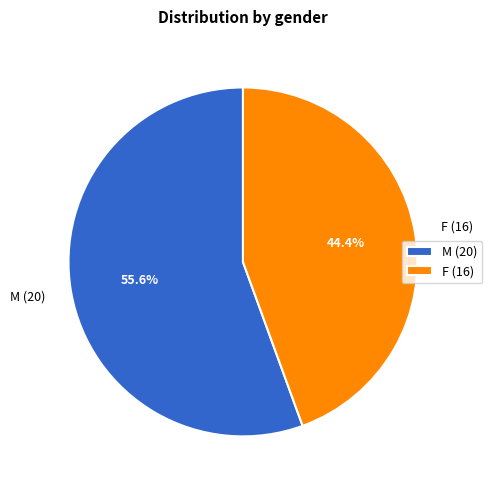

Which has a higher value, M (20) or F (16)?

M (20)